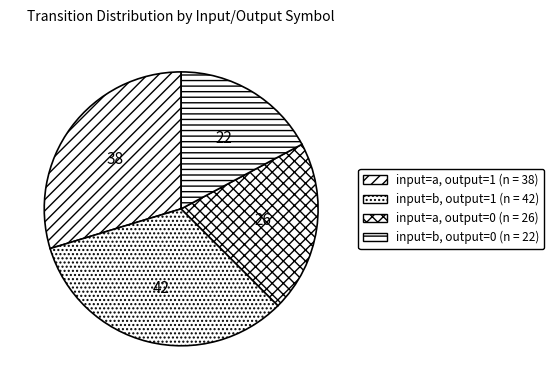

Is there any slice that represents more than half of the pie?

No